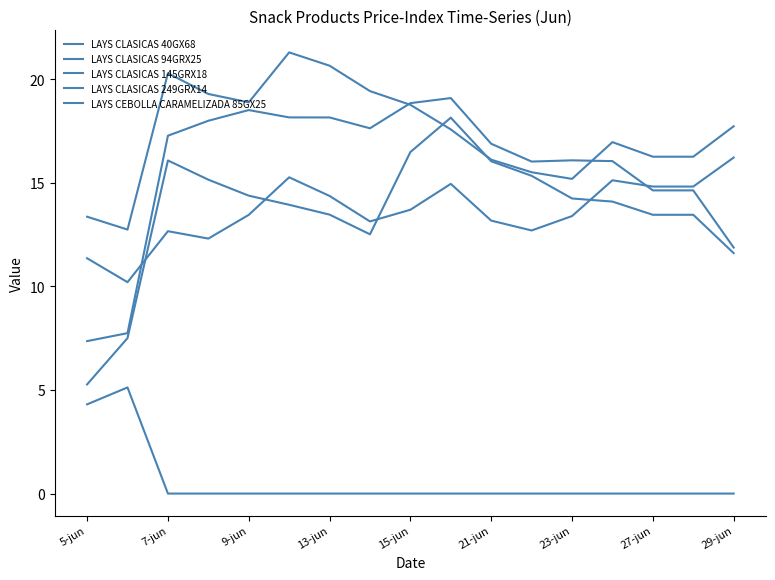

What is the average value of the LAYS CLASICAS 94GRX25 series?

13.6